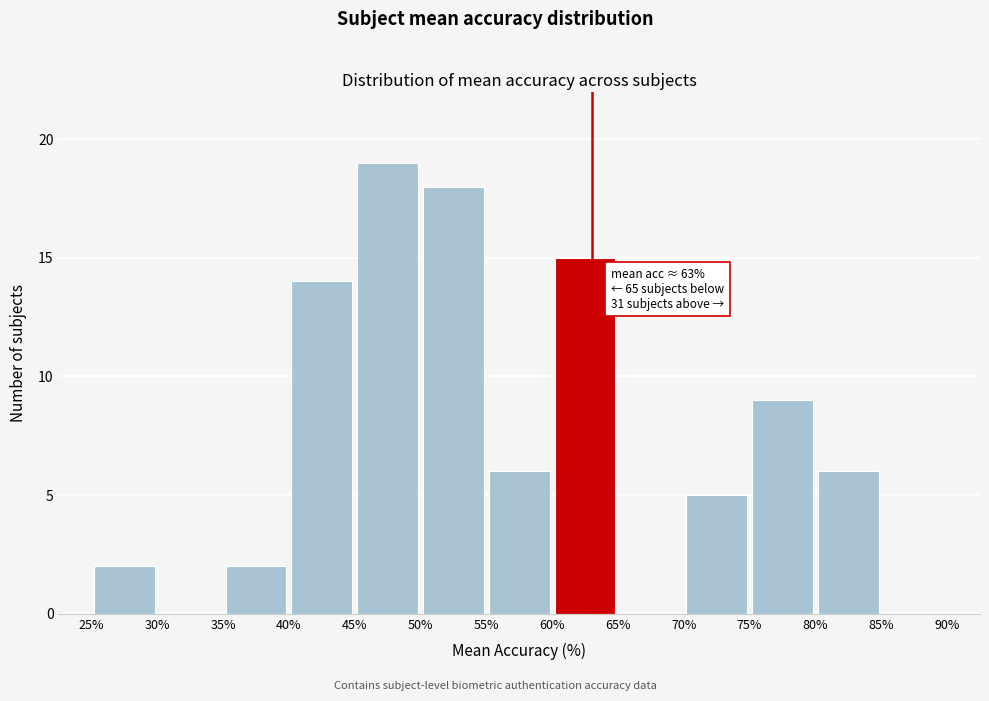

Over which range of the x-axis is the bar tallest?

45% to 50%